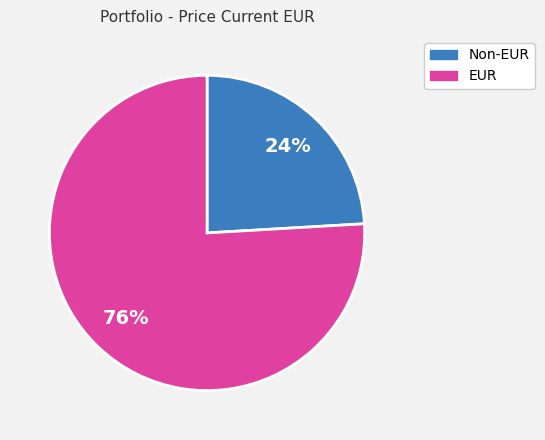

Count the number of slices in the pie.

2